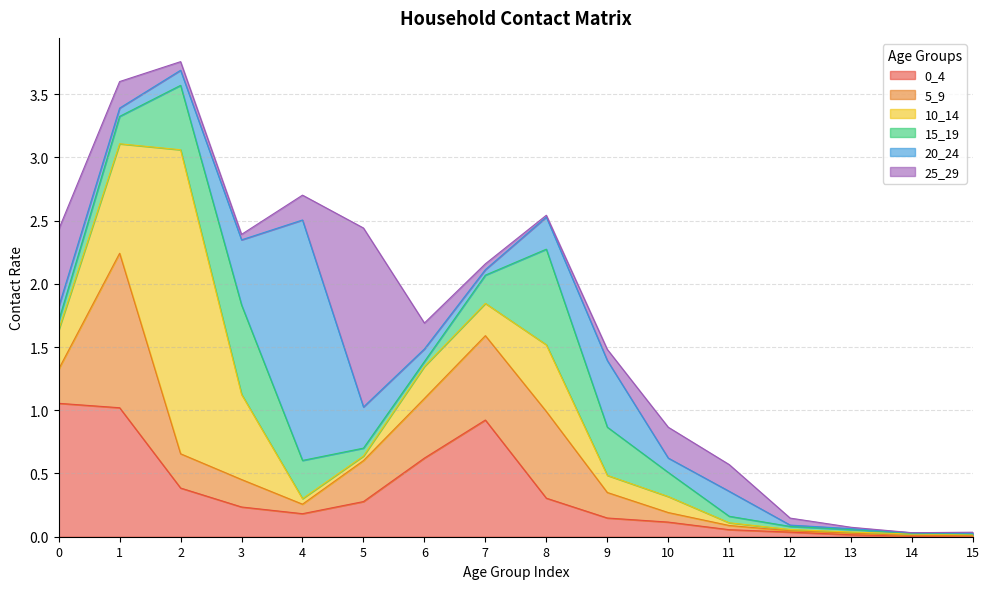

What is the sum of all 5_9 values?

4.5